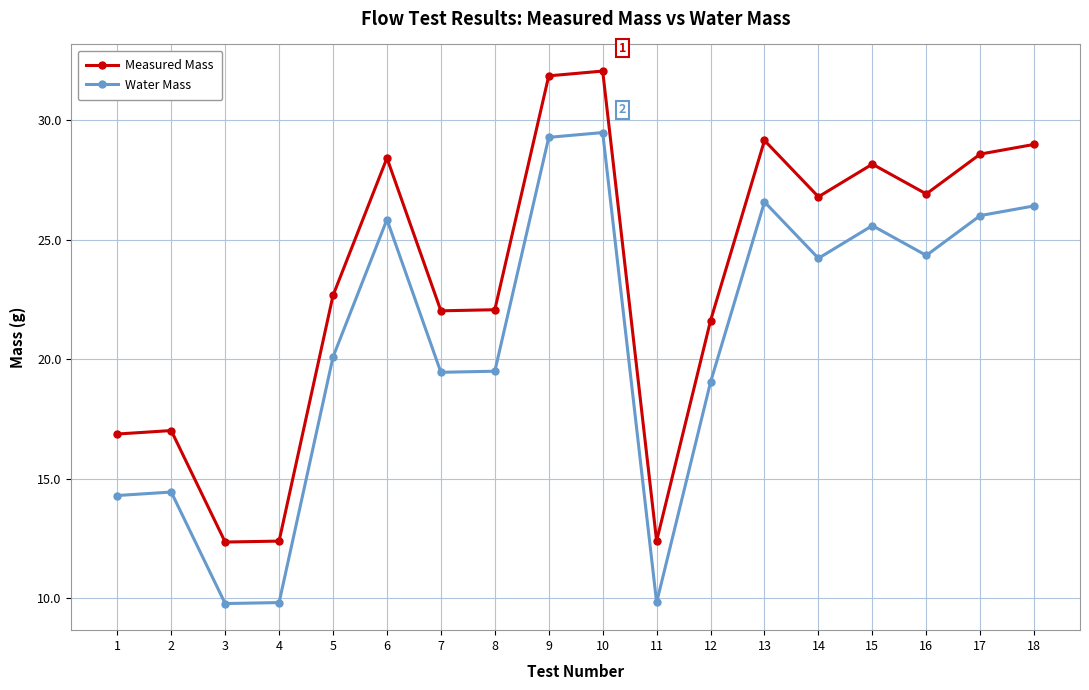

What is the difference between the second highest and minimum values in the Water Mass series?

19.5